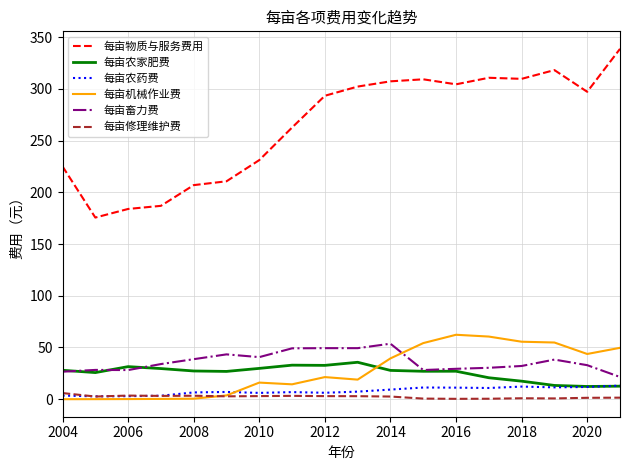

Which series has the largest range (max minus min)?

每亩物质与服务费用